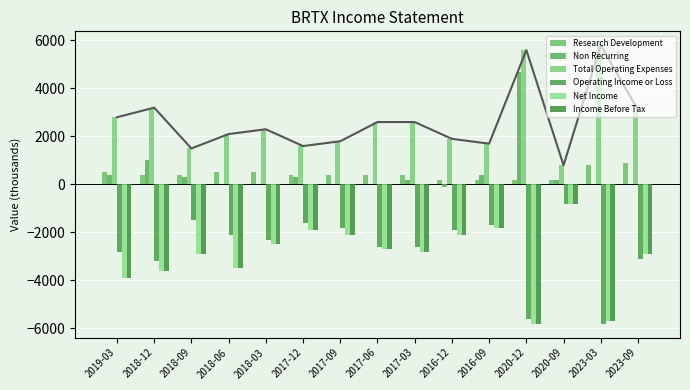

What is the sum of all Non Recurring values?

7400